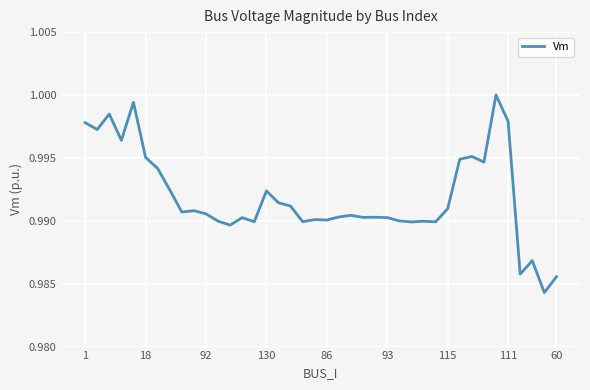

Is this an area chart (filled region under the line)?

No